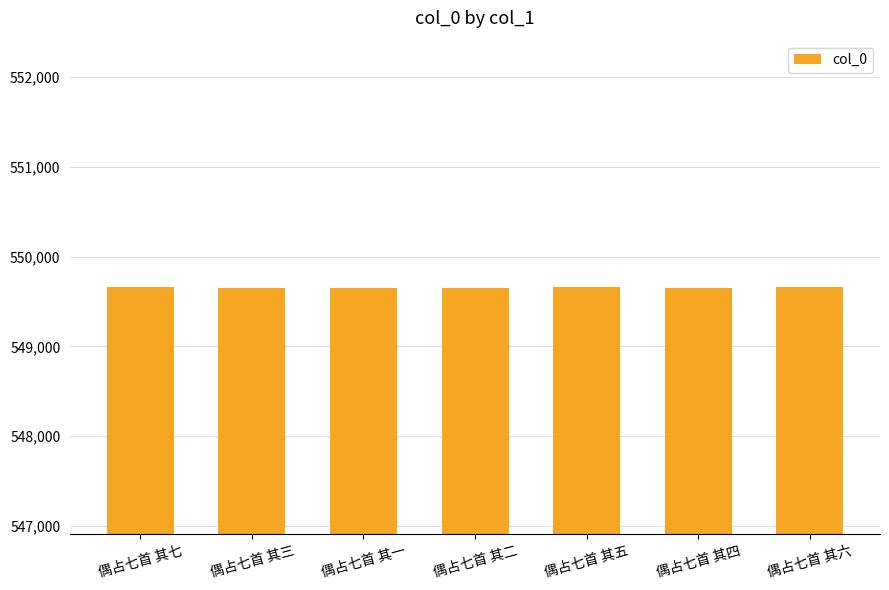

What is the greatest value displayed?

549659